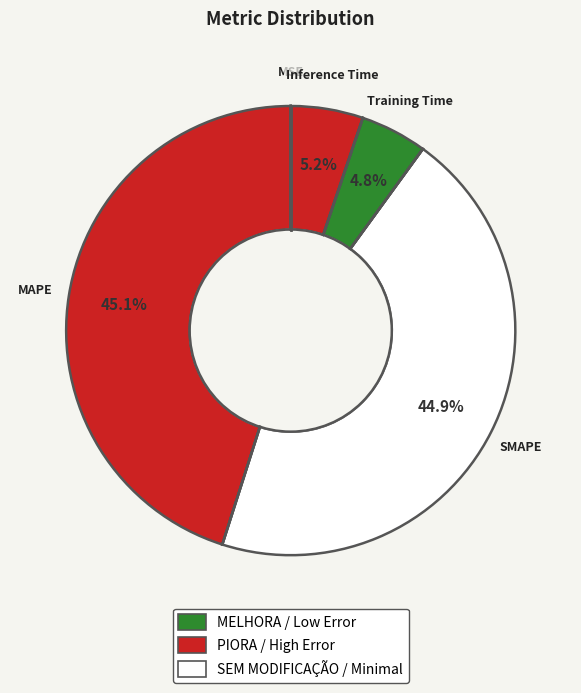

To the nearest percent, what percentage of the pie is Training Time?

5%